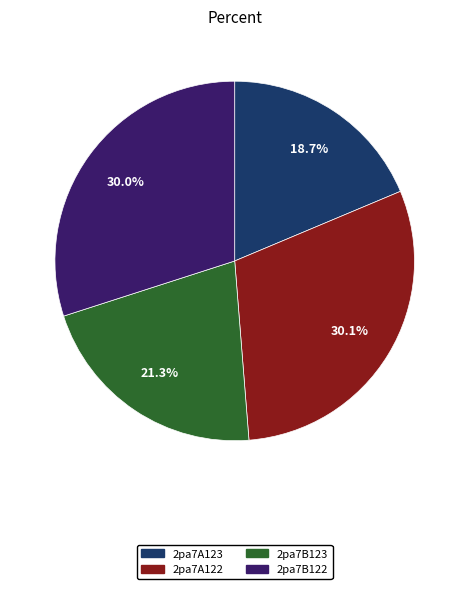

To the nearest percent, what is the difference between the largest and smallest slice percentages?

11%